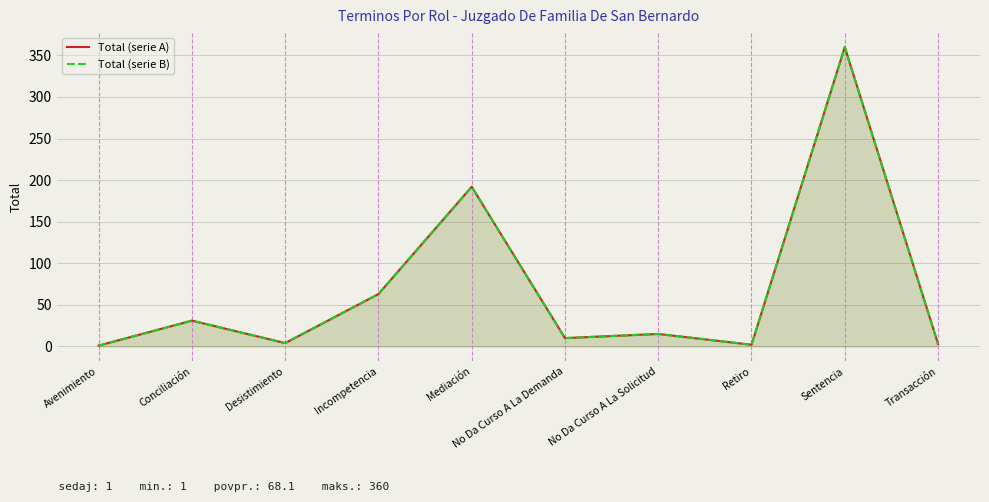

What is the sum of all Total (serie A) values?

681